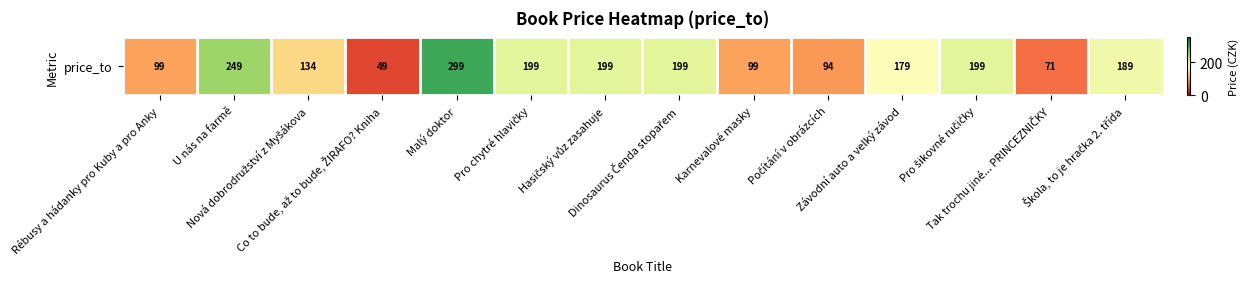

List the labels in order of value, smallest first.

Co to bude, až to bude, ŽIRAFO? Kniha, Tak trochu jiné... PRINCEZNIČKY, Počítání v obrázcích, Rébusy a hádanky pro Kuby a pro Anky, Karnevalové masky, Nová dobrodružství z Myšákova, Závodní auto a velký závod, Škola, to je hračka 2. třída, Pro chytré hlavičky, Hasičský vůz zasahuje, Dinosaurus Čenda stopařem, Pro šikovné ručičky, U nás na farmě, Malý doktor